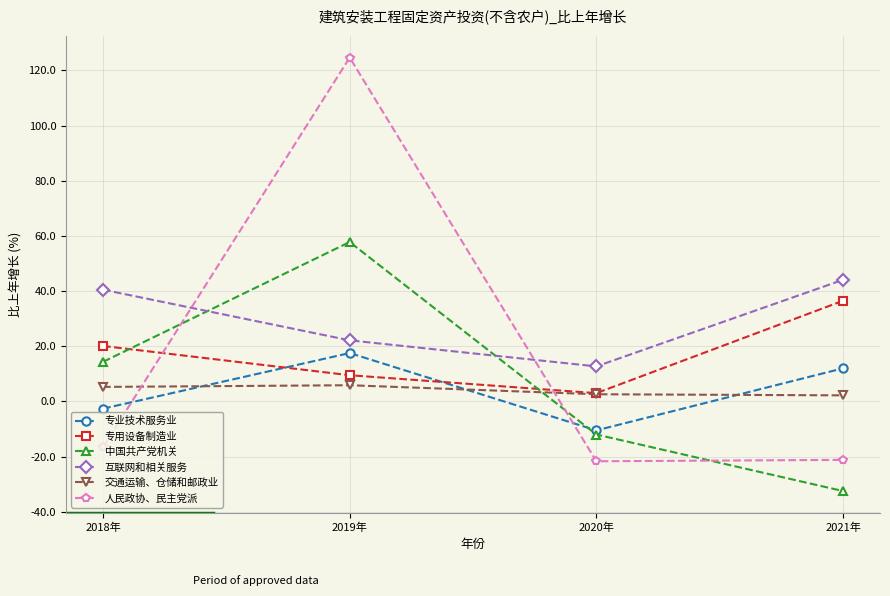

Which series changed the most between 2018年 and 2021年?

中国共产党机关